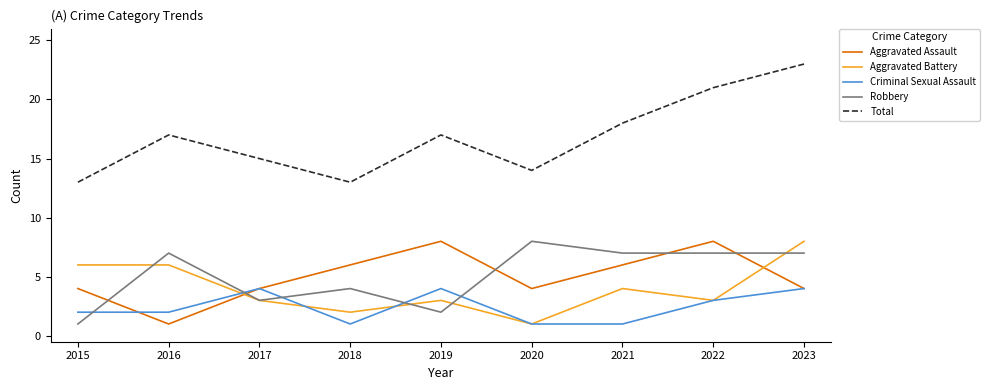

How many lines are shown in the chart?

5